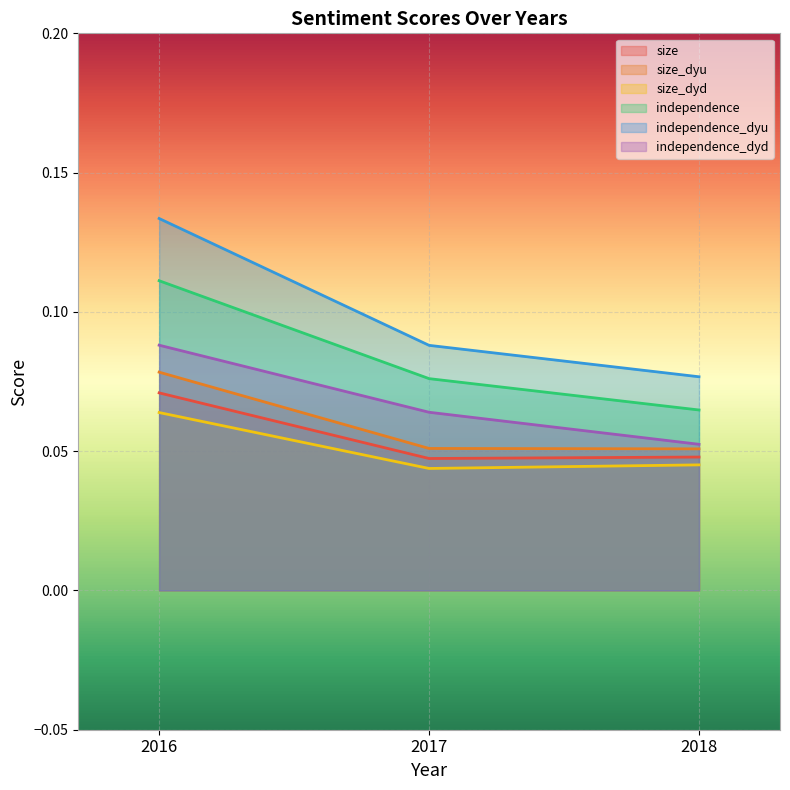

How many series are shown in this chart?

6